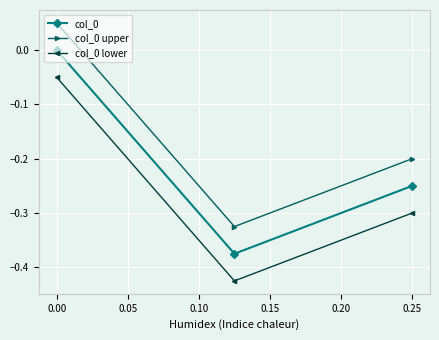

Rank the series by their average value, from lowest to highest.

col_0 lower, col_0, col_0 upper